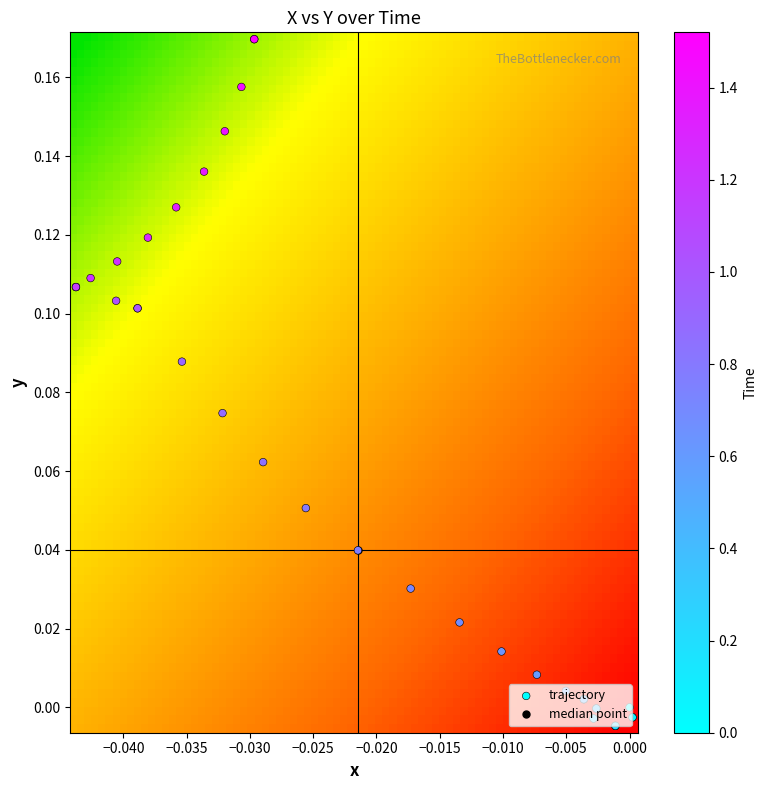

The chart shows a value of 0.0 at 13. True or false?

False